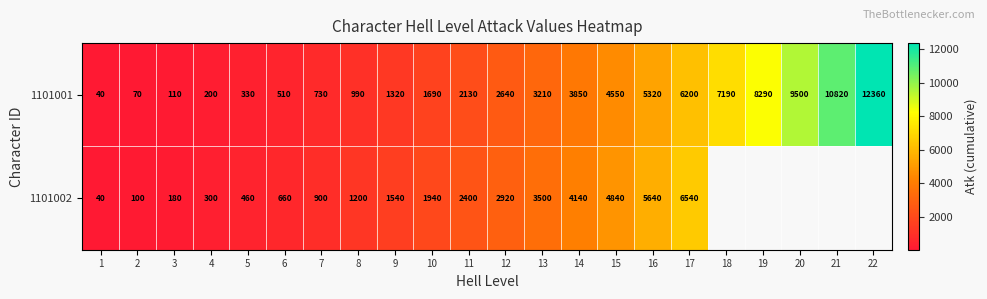

Count the number of data series in this chart.

2